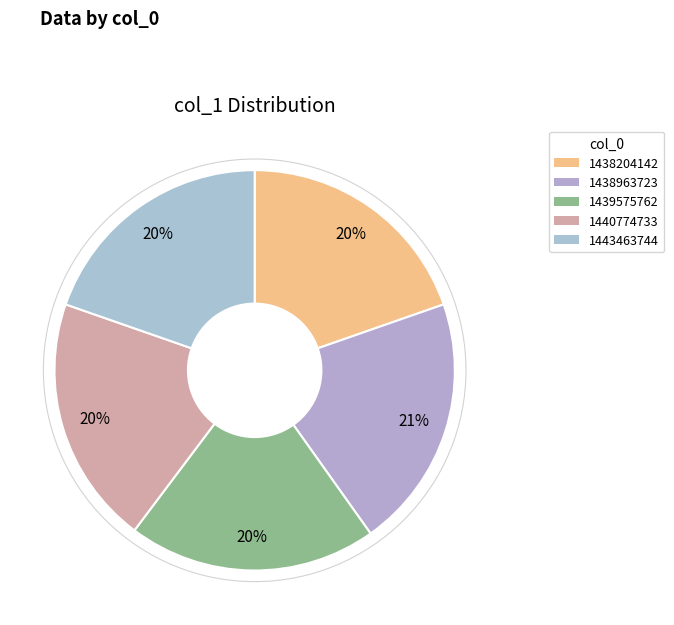

Does 1439575762 account for over 50% of the chart?

No